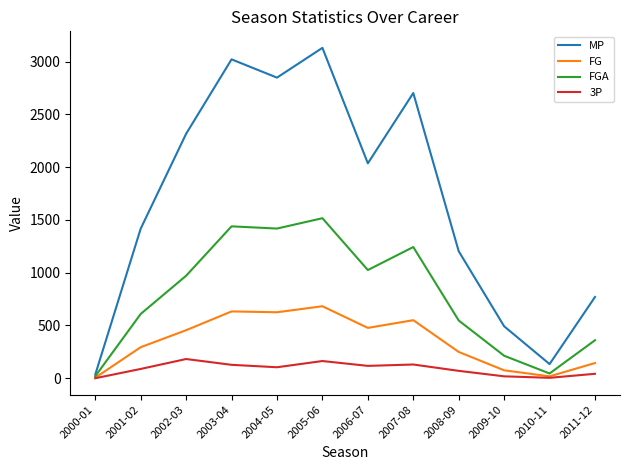

At 2001-02, list the series in order from smallest to largest.

3P, FG, FGA, MP